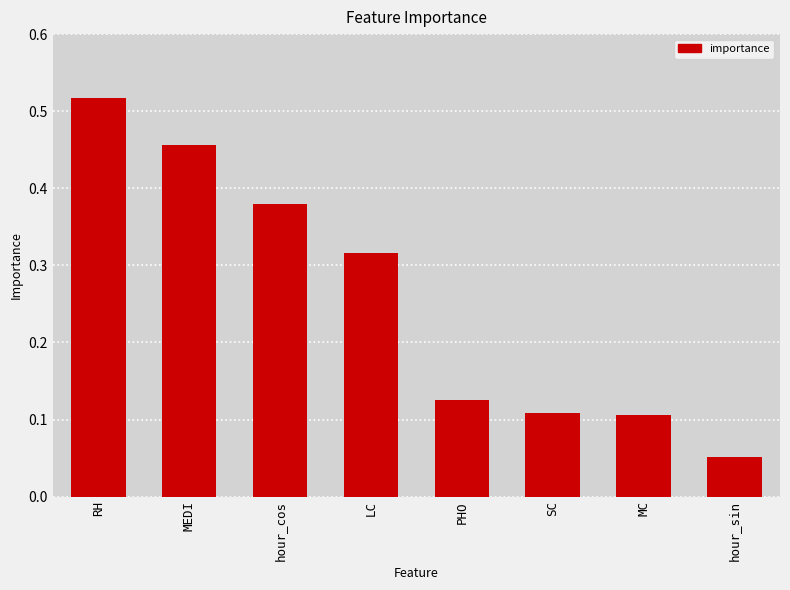

At which category does the chart reach its minimum across all series?

hour_sin